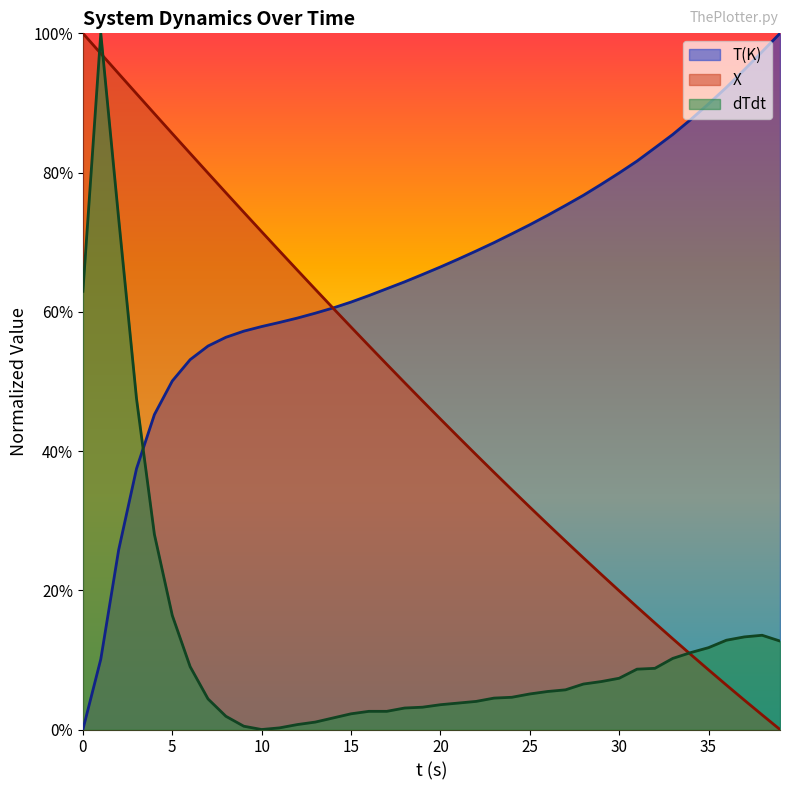

True or false: X and T(K) intersect in this chart.

True